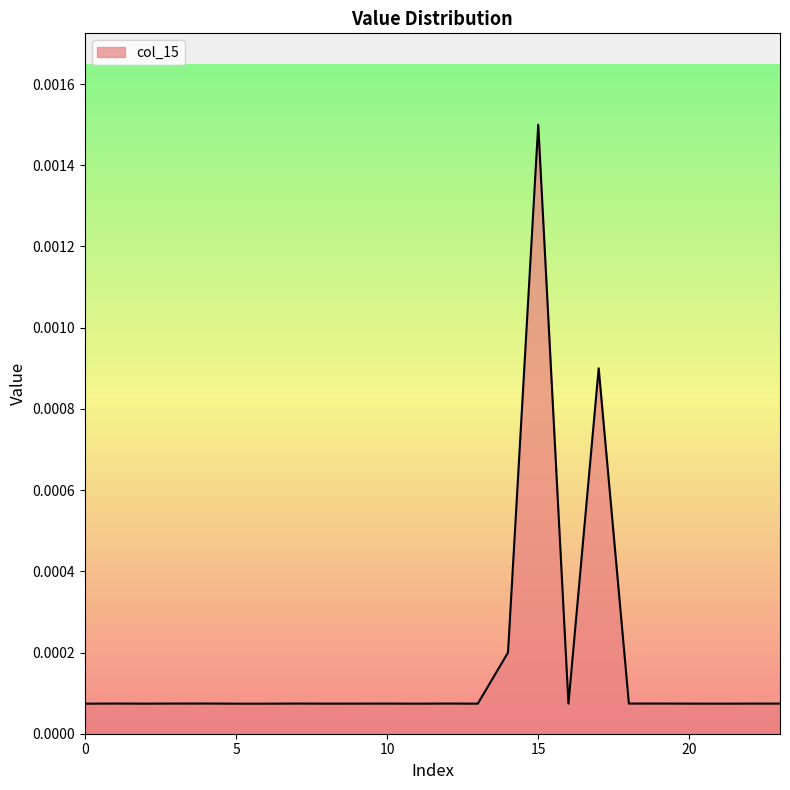

At which category does the chart reach its peak across all series?

15